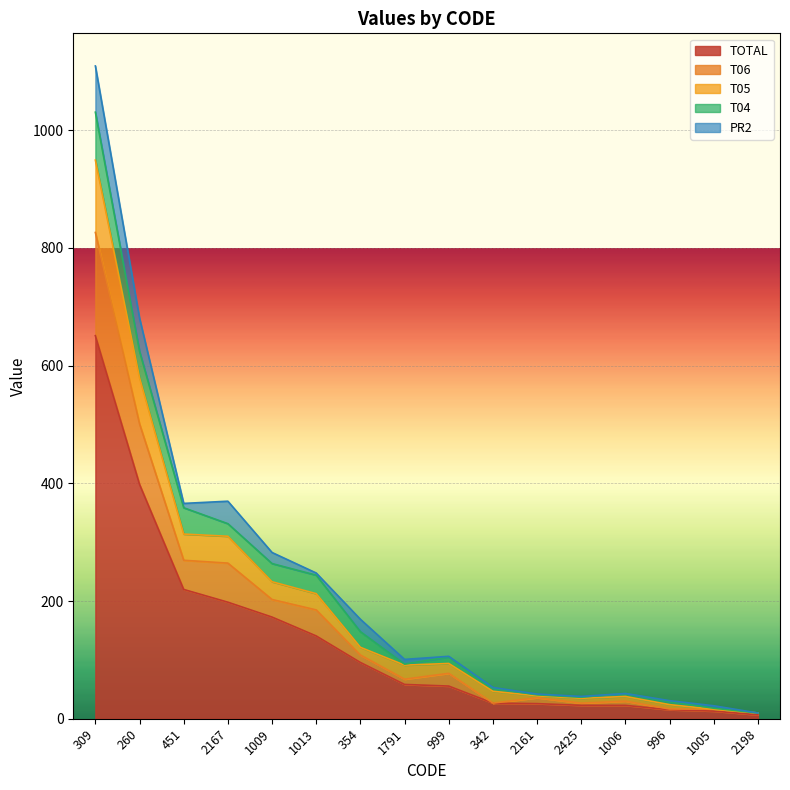

True or false: TOTAL has a value of 224.5 at 309.

False